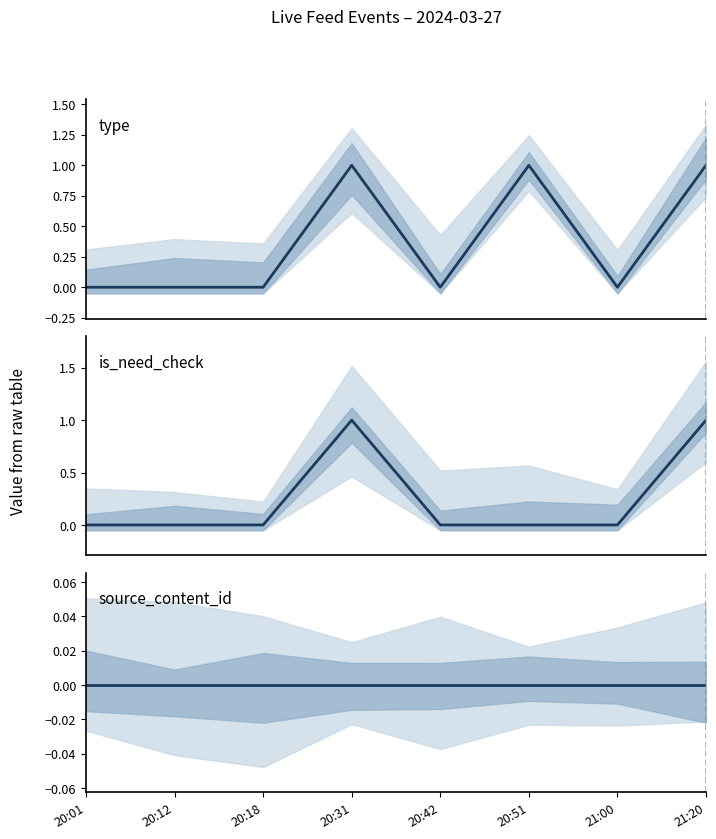

At which label is type closest to 0?

20:01